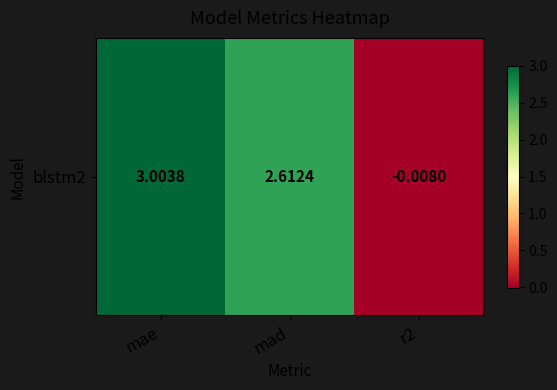

The value at mad is 4.7. True or false?

False